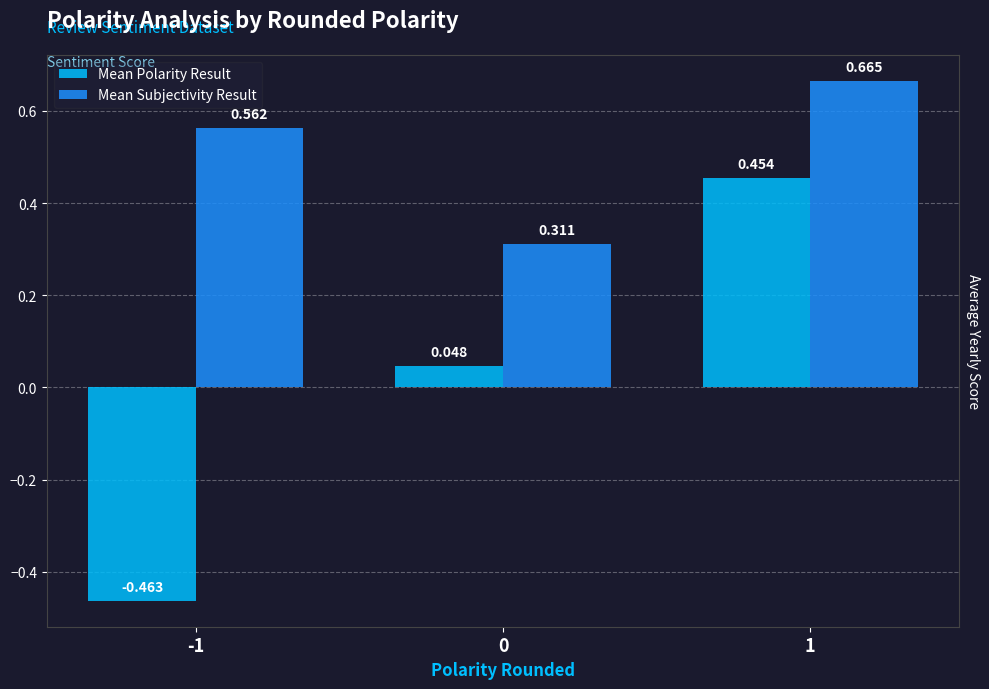

Which series has the largest range (max minus min)?

Mean Polarity Result